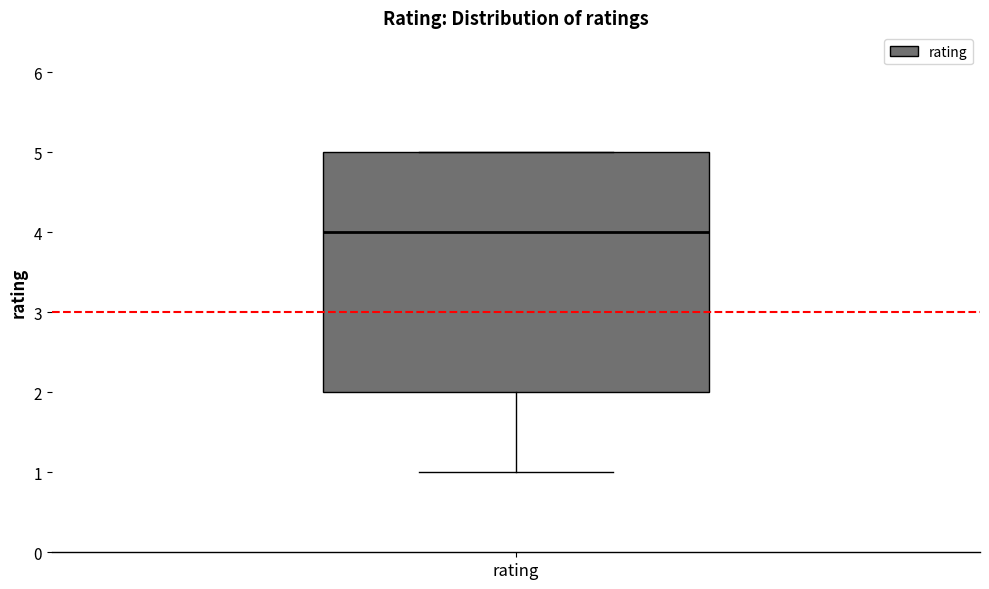

Transcribe this box plot: give where the median line is, the range the box spans, and where the two whiskers end, as read against the y-axis. The values are not printed on the chart, so give them approximately, as read against the axis.

median 4, box 2 to 5, whiskers 1 to 5